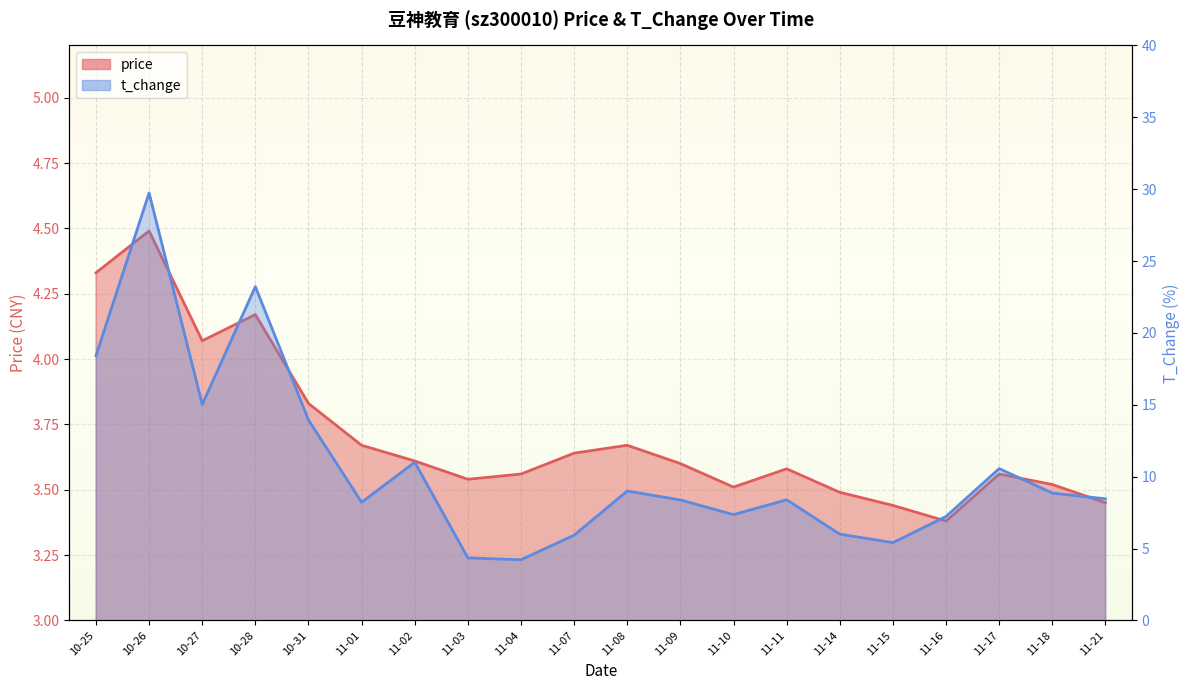

What position from the right is 10-27?

18